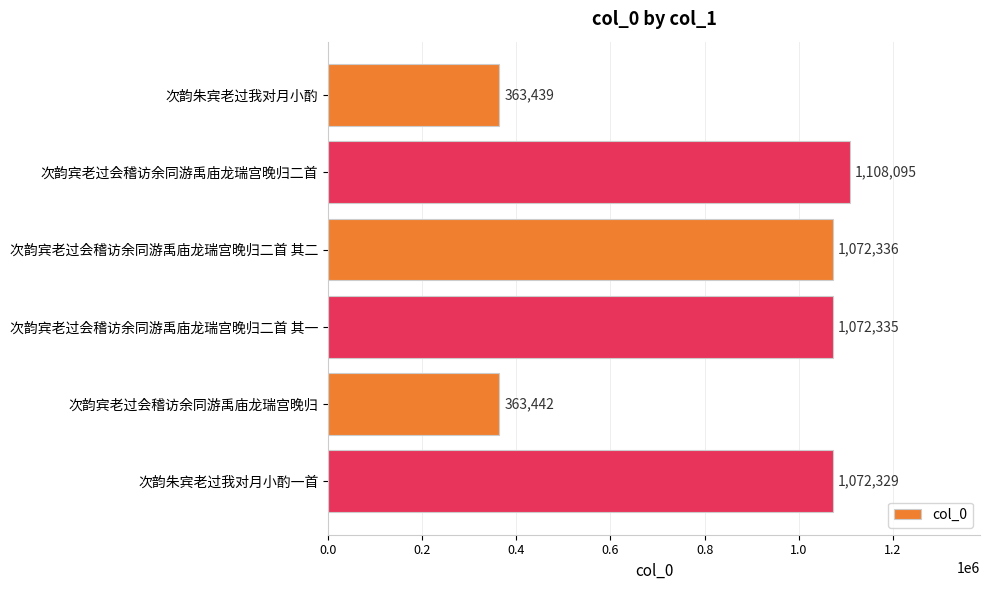

What is the average value?

841996